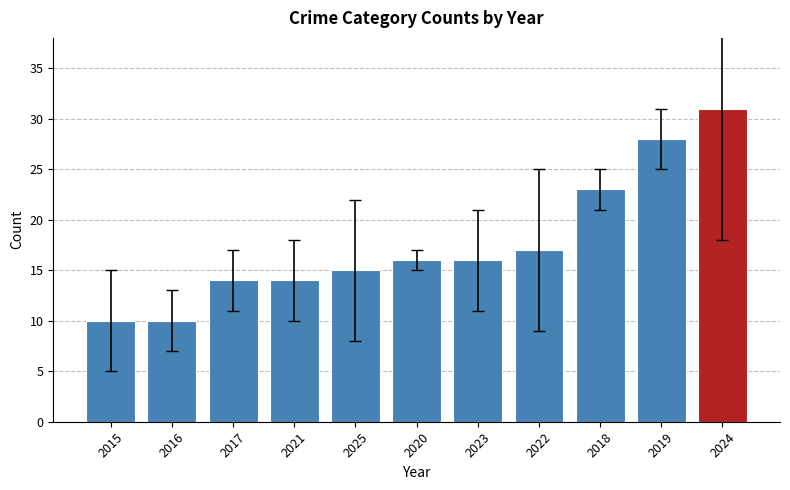

The value at 2015 is 10. True or false?

True